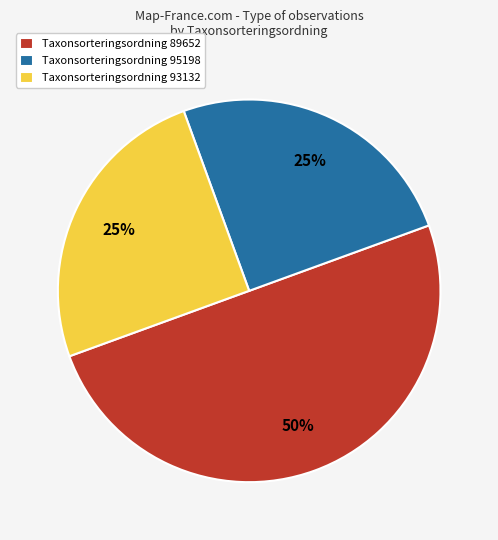

The Taxonsorteringsordning 89652 slice represents 39% of the pie. True or false?

False